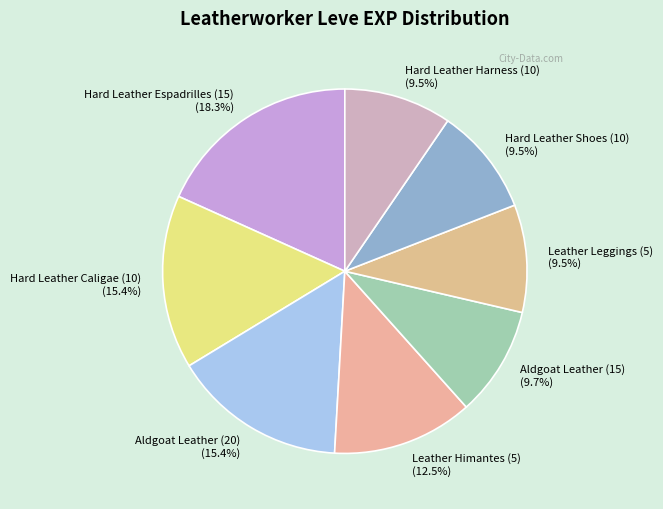

To the nearest percent, what is the average slice percentage?

12%